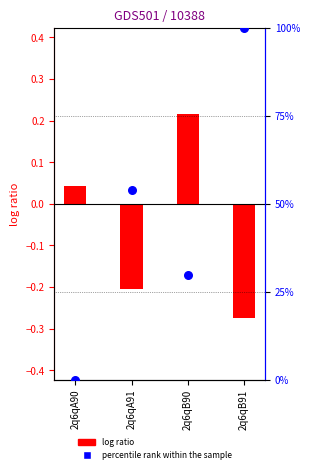

At how many categories does at least one series exceed 0?

4